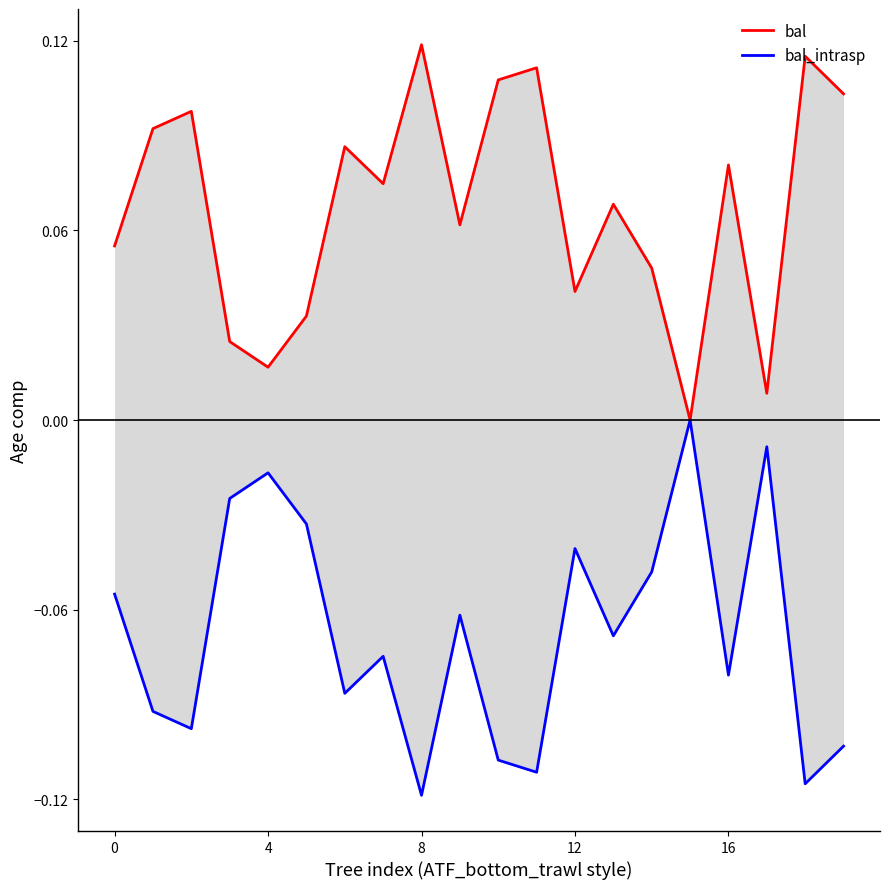

Rank the series at 5 from highest to lowest value.

bal, bal_intrasp